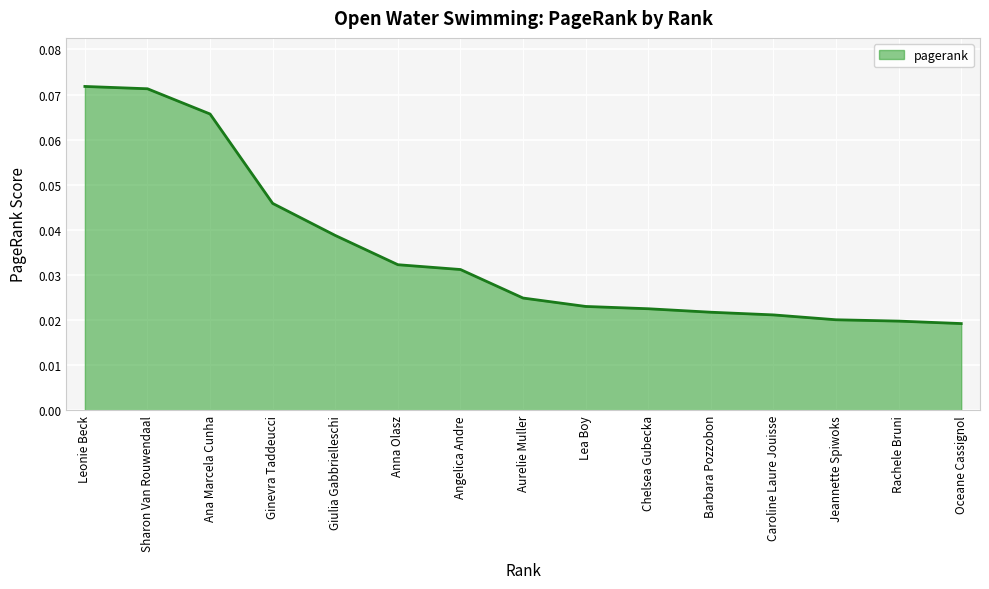

How many lines are shown in the chart?

1